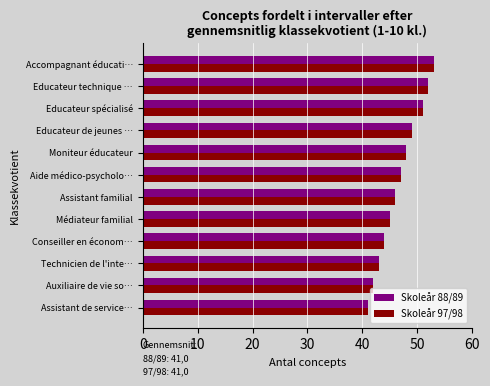

What is the minimum value for Skoleår 97/98?

41